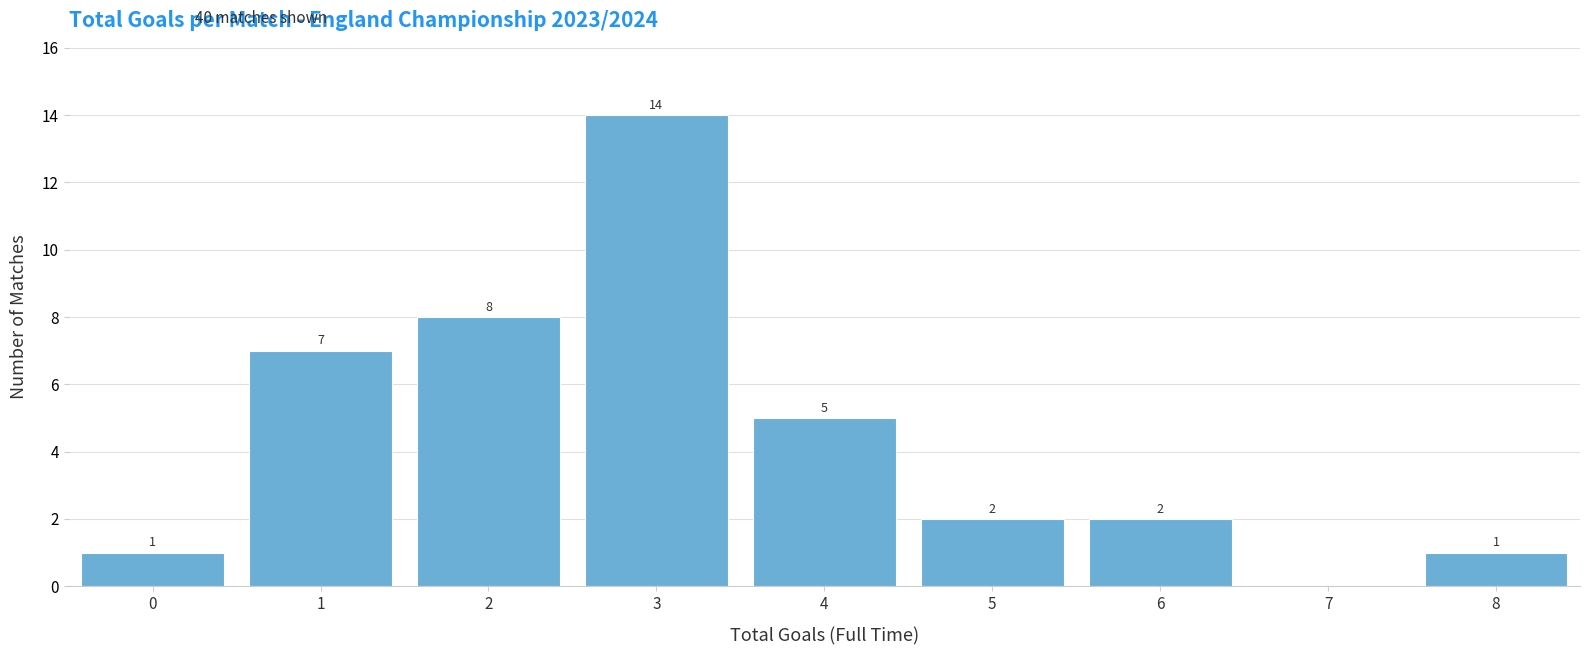

Which range on the x-axis has the tallest bar?

2.5 to 3.5